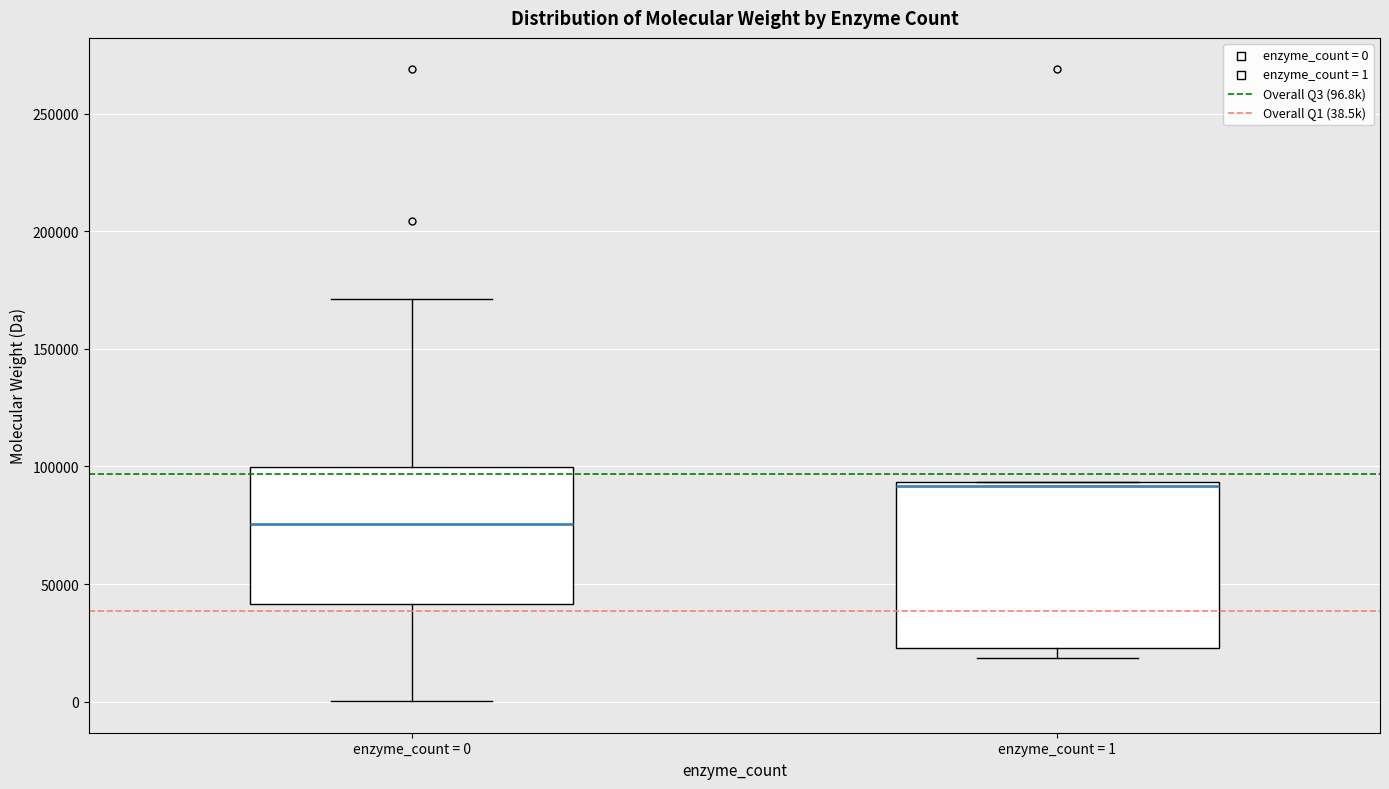

Comparing the boxes themselves (not the whiskers), which one is the tallest?

enzyme_count = 1